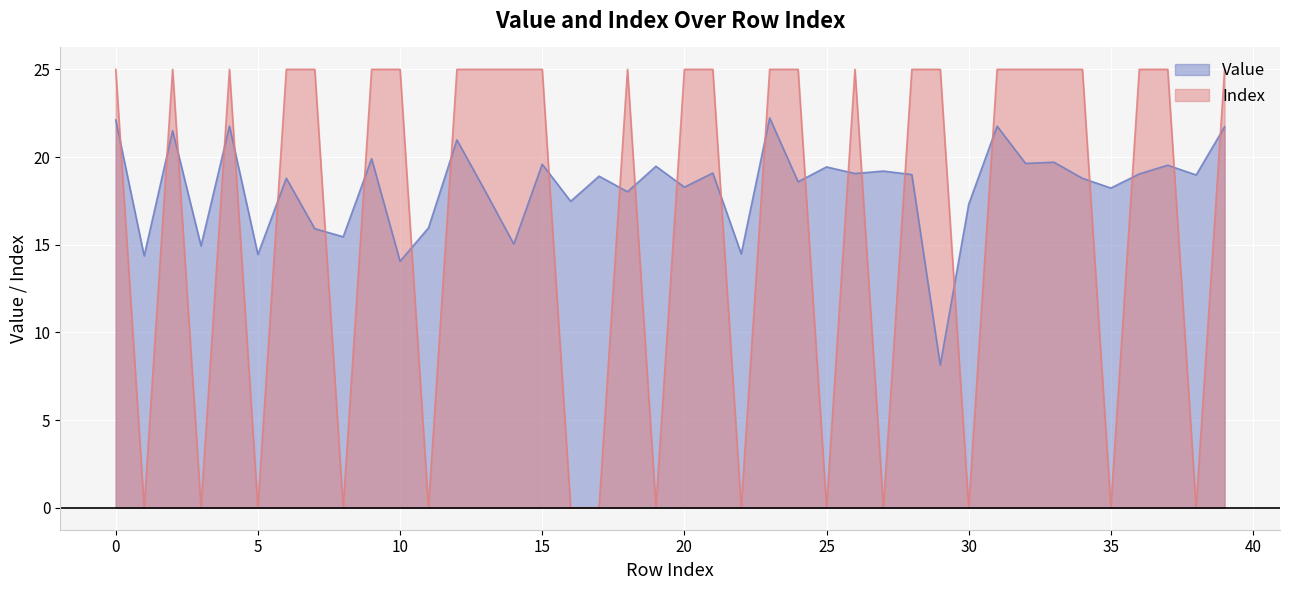

Which series changed the most between 2 and 30?

Index